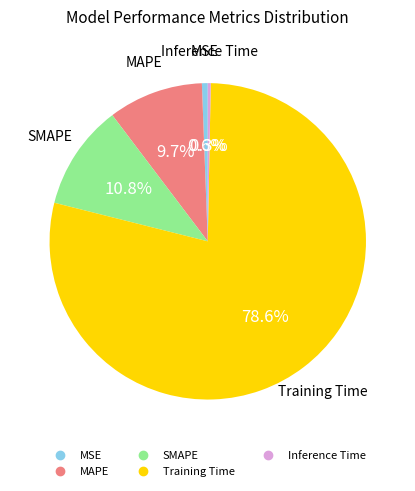

To the nearest percent, what is the combined percentage of Inference Time and MAPE?

10%